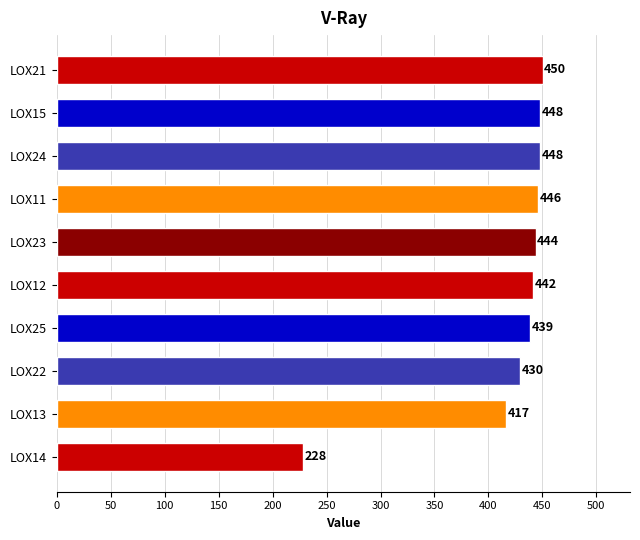

Where is the data nearest to the value 339?

LOX13